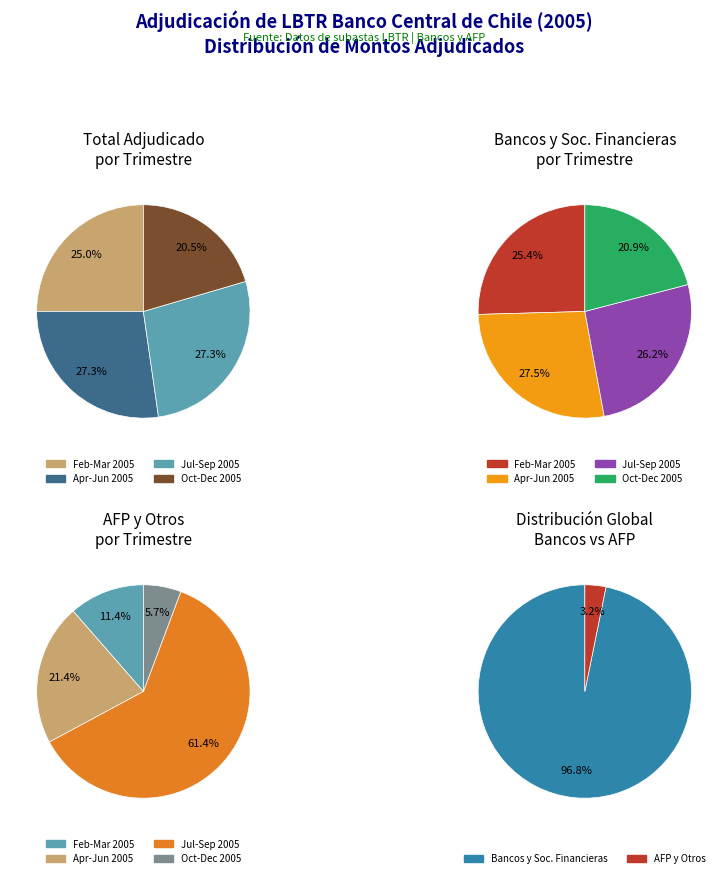

Is the sum of 12-10-2005 and 23-03-2005 greater than half?

No